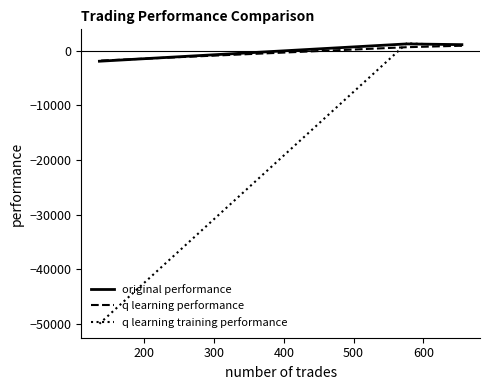

What is the value of the q learning training performance point at the 2nd from the left?

1370.2